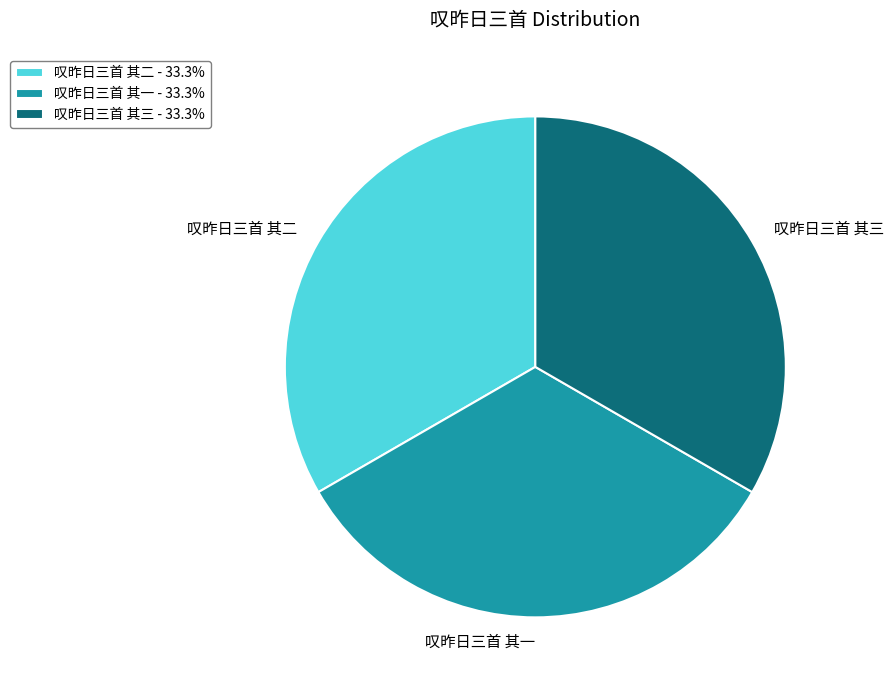

Is there a majority slice in this chart?

No